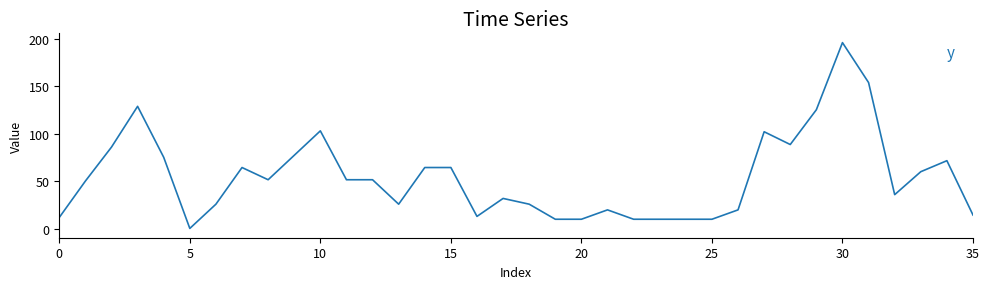

What is the difference between the maximum and minimum values?

195.8